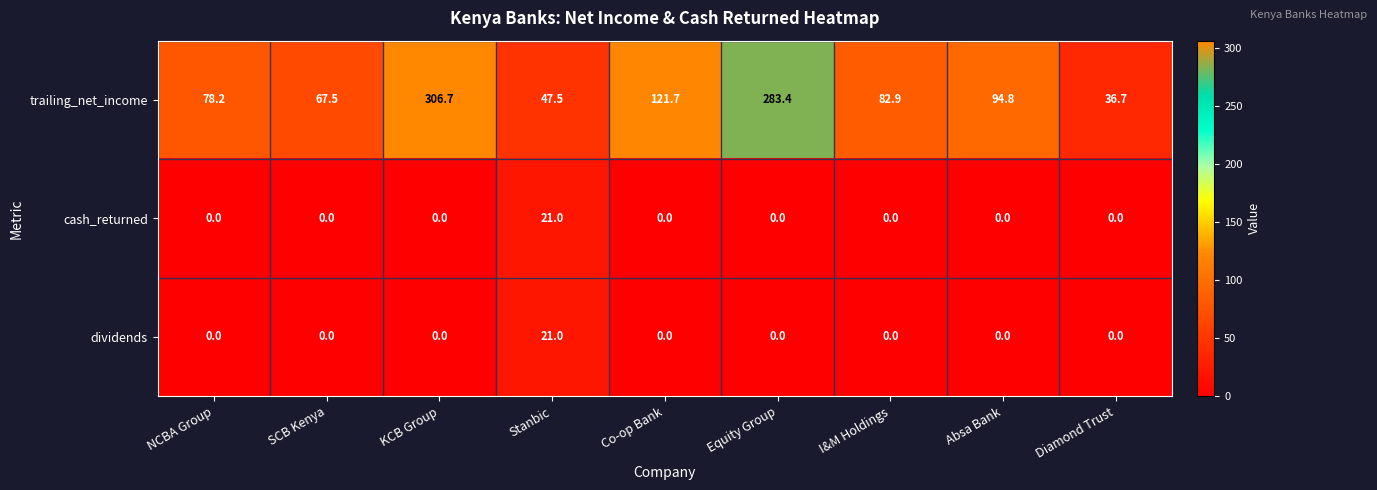

What is the difference between the second highest and second lowest values in the trailing_net_income series?

235.9